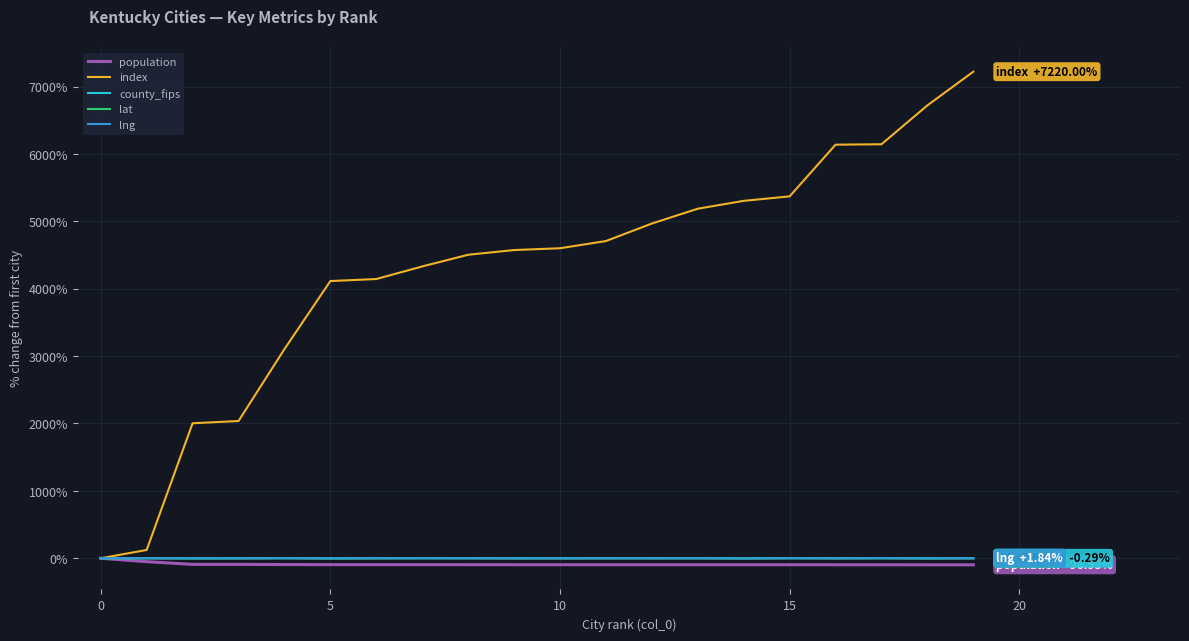

What is the average value of the lat series?

-0.7